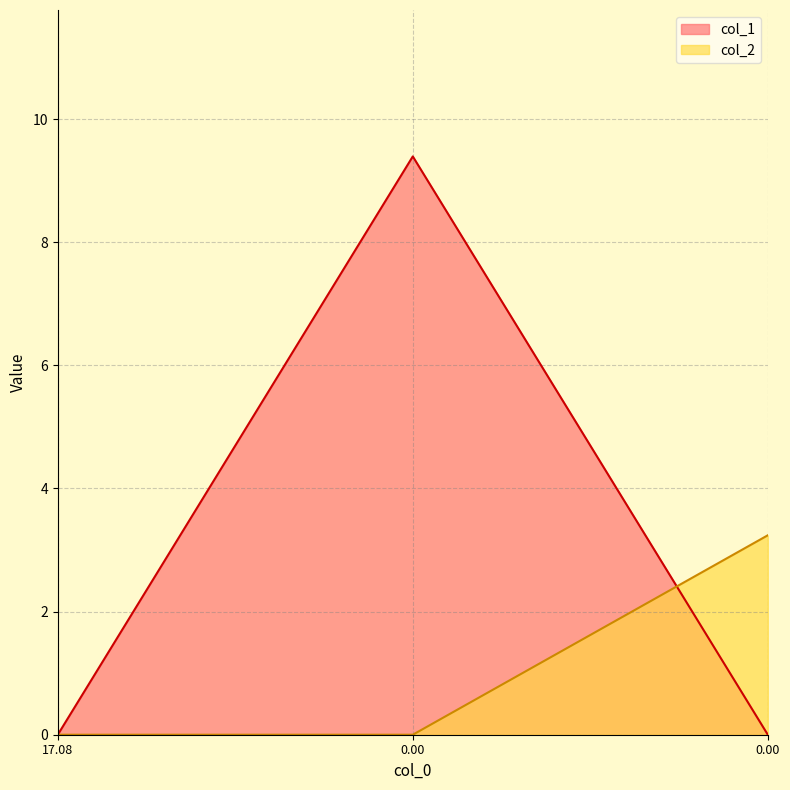

At which category is the sum across all series the highest?

1